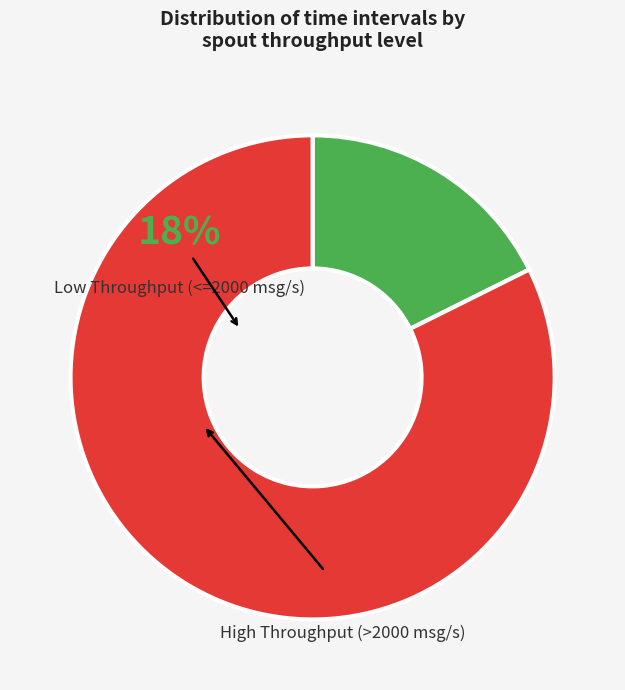

True or false: High Throughput (>2000 msg/s) accounts for 82% of the total.

True